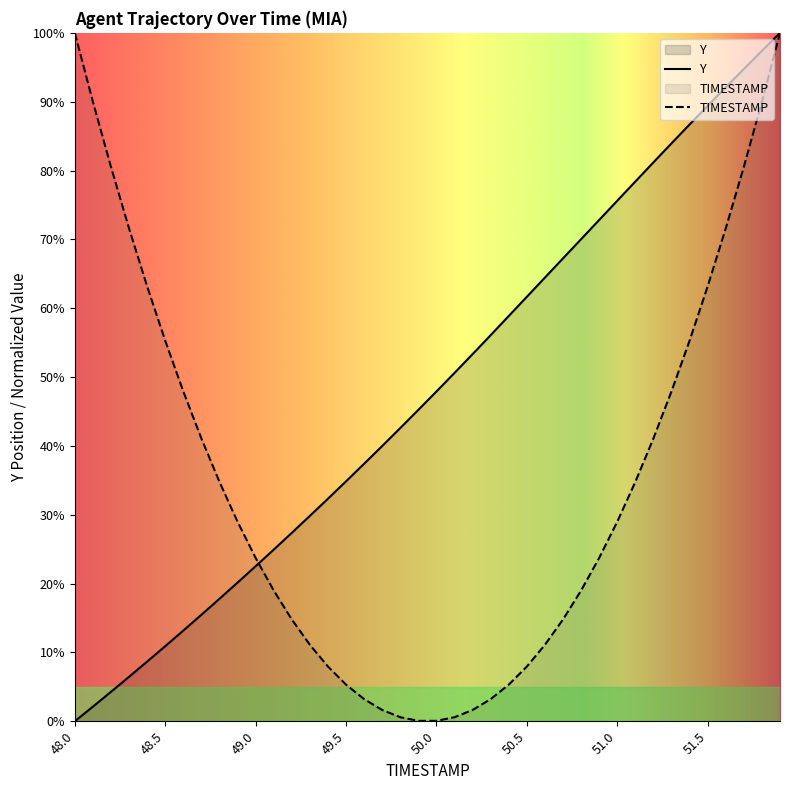

What is the label of the 4th point from the right?

51.6